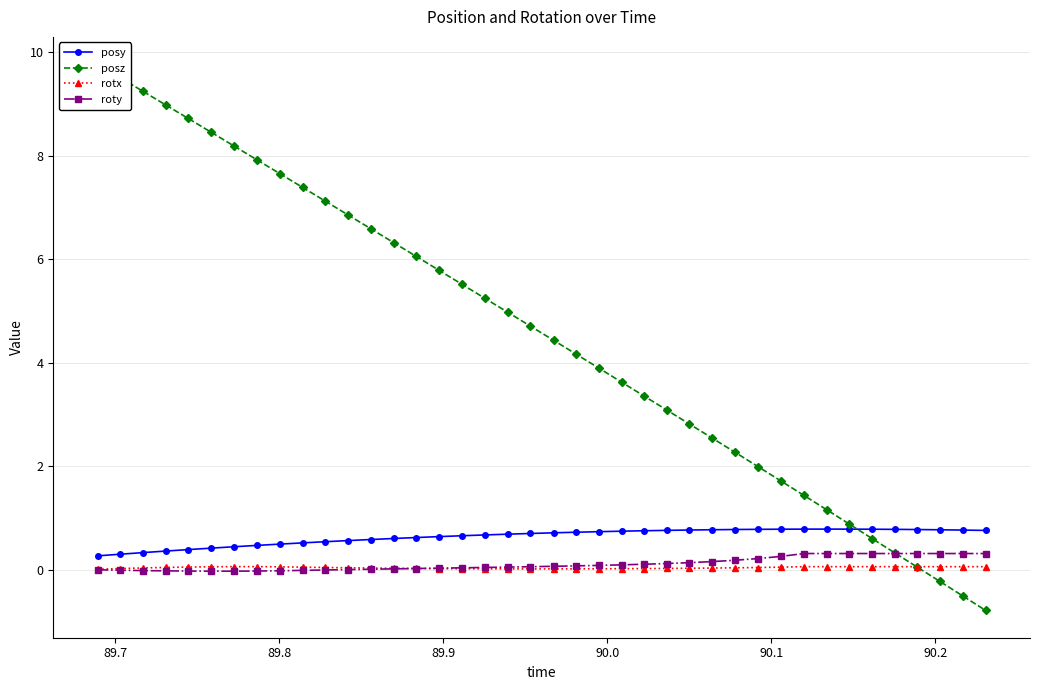

True or false: posy and roty intersect in this chart.

False